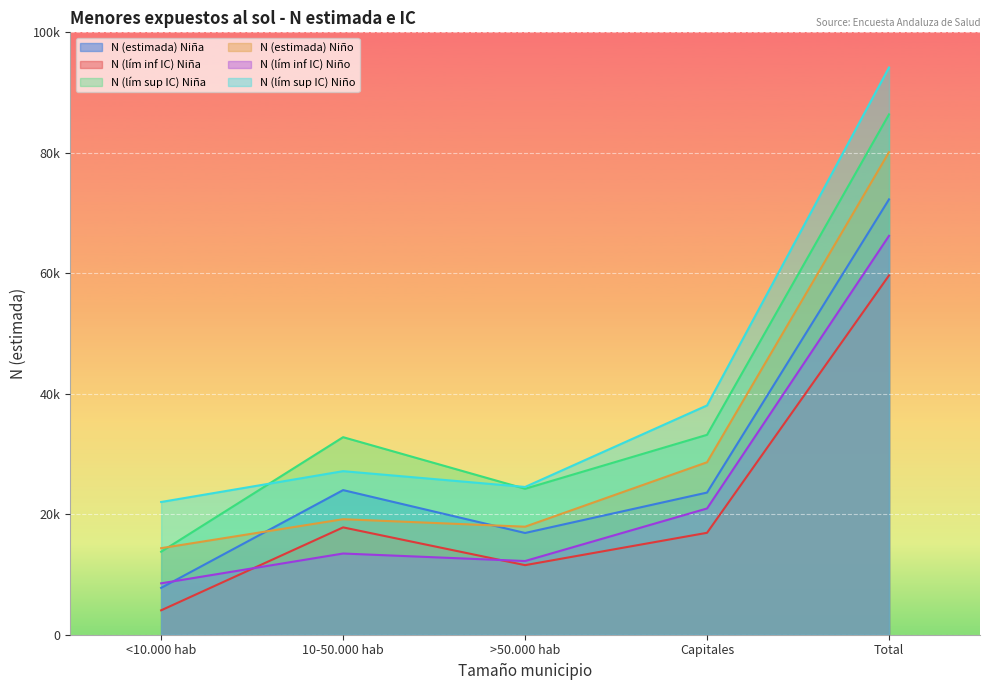

The value of N (lím sup IC) Niño at <10.000 hab is 22035. True or false?

True